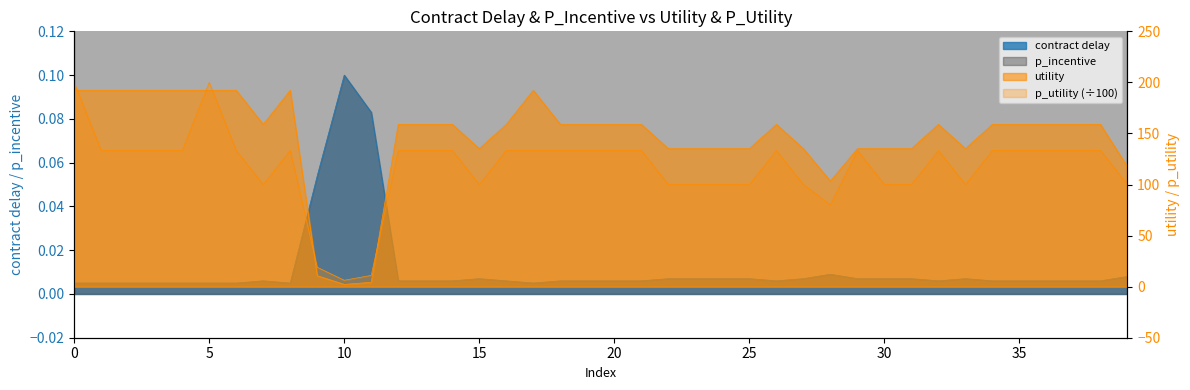

Is the value of contract delay at 35 greater than the value of utility at 20?

No